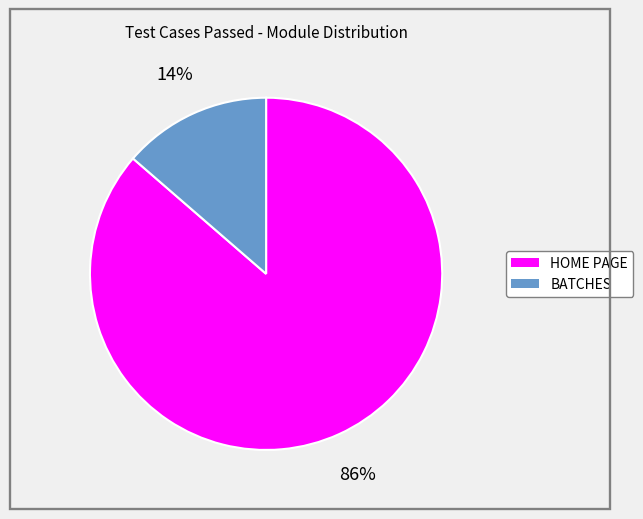

Which slice represents more than half of the pie?

HOME PAGE